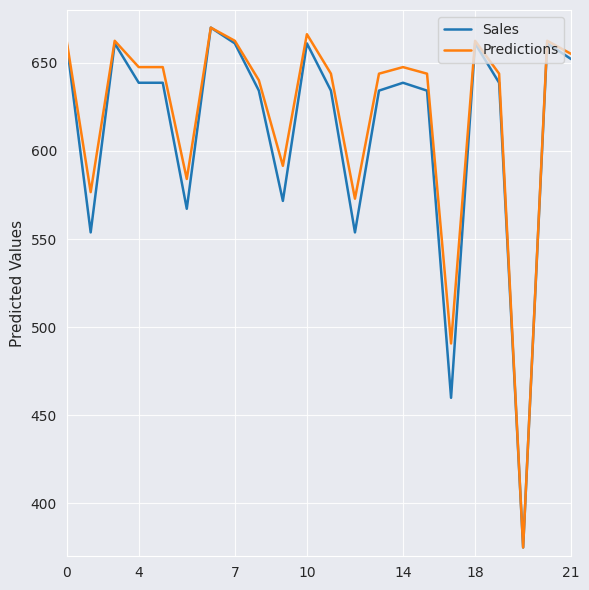

What is the maximum value for Predictions?

670.0